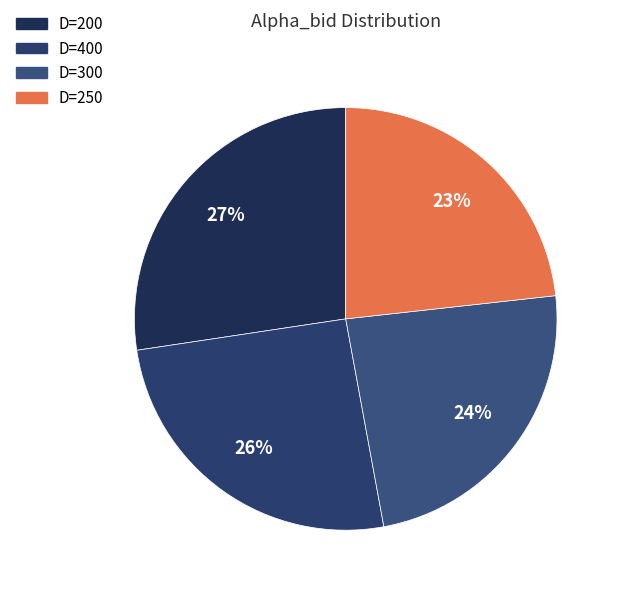

How many slices are in this pie chart?

4